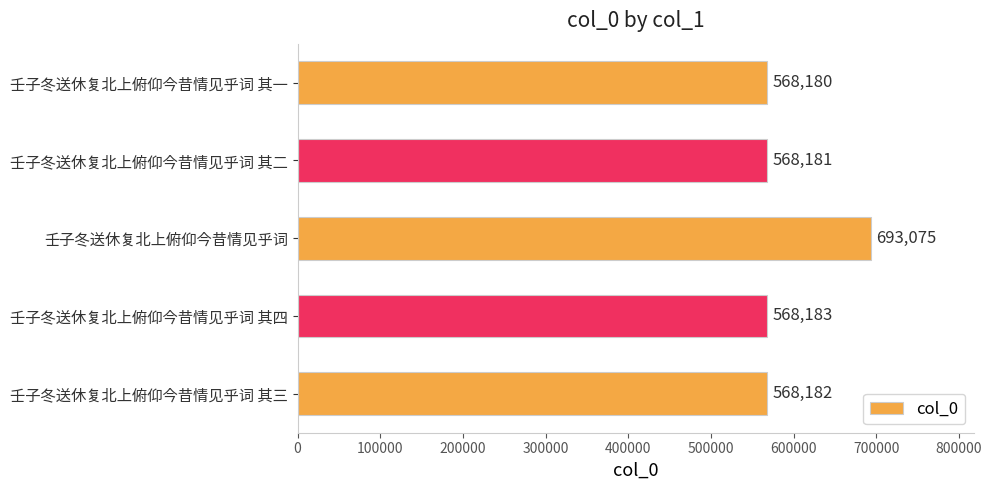

Reading top to bottom, list all the values displayed in this chart.

568180	568181	693075	568183	568182